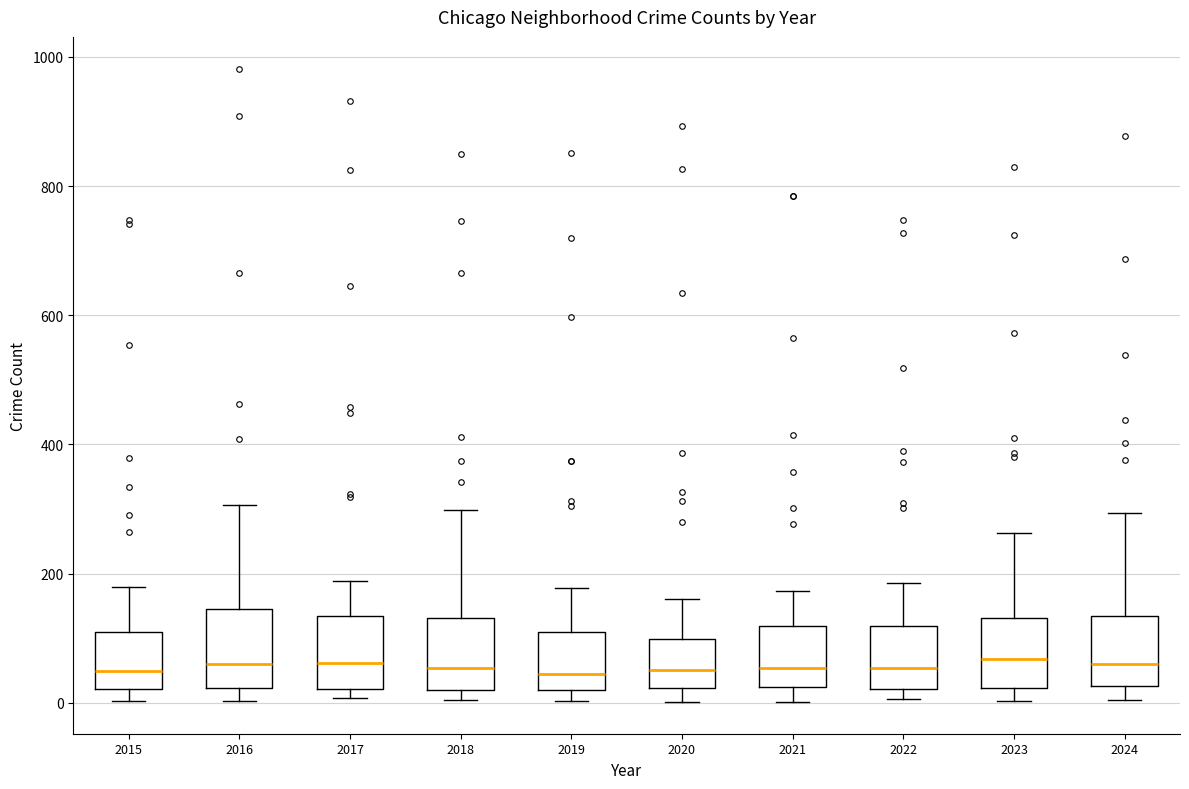

Reading left to right, read every box against the y-axis: the position of its median line, the range the box covers, and the ends of its whiskers. The values are not printed on the chart, so give them approximately, as read against the axis.

2015: median 40, box 20 to 100, whiskers 0 to 180
2016: median 60, box 20 to 140, whiskers 0 to 300
2017: median 60, box 20 to 140, whiskers 0 to 180
2018: median 60, box 20 to 140, whiskers 0 to 300
2019: median 40, box 20 to 120, whiskers 0 to 180
2020: median 60, box 20 to 100, whiskers 0 to 160
2021: median 60, box 20 to 120, whiskers 0 to 180
2022: median 60, box 20 to 120, whiskers 0 to 180
2023: median 60, box 20 to 140, whiskers 0 to 260
2024: median 60, box 20 to 140, whiskers 0 to 300